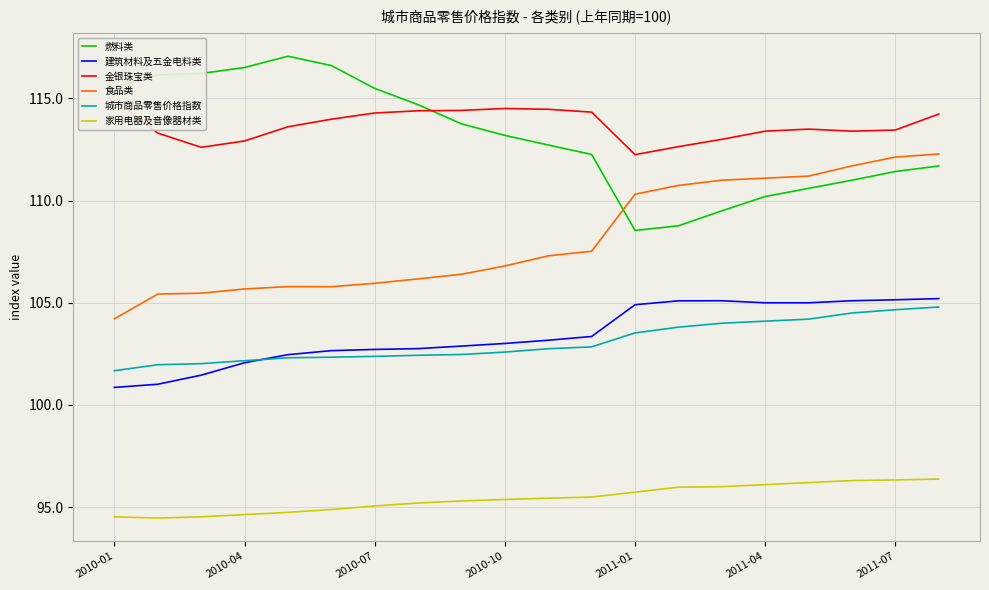

True or false: 金银珠宝类 and 食品类 cross at least once.

False